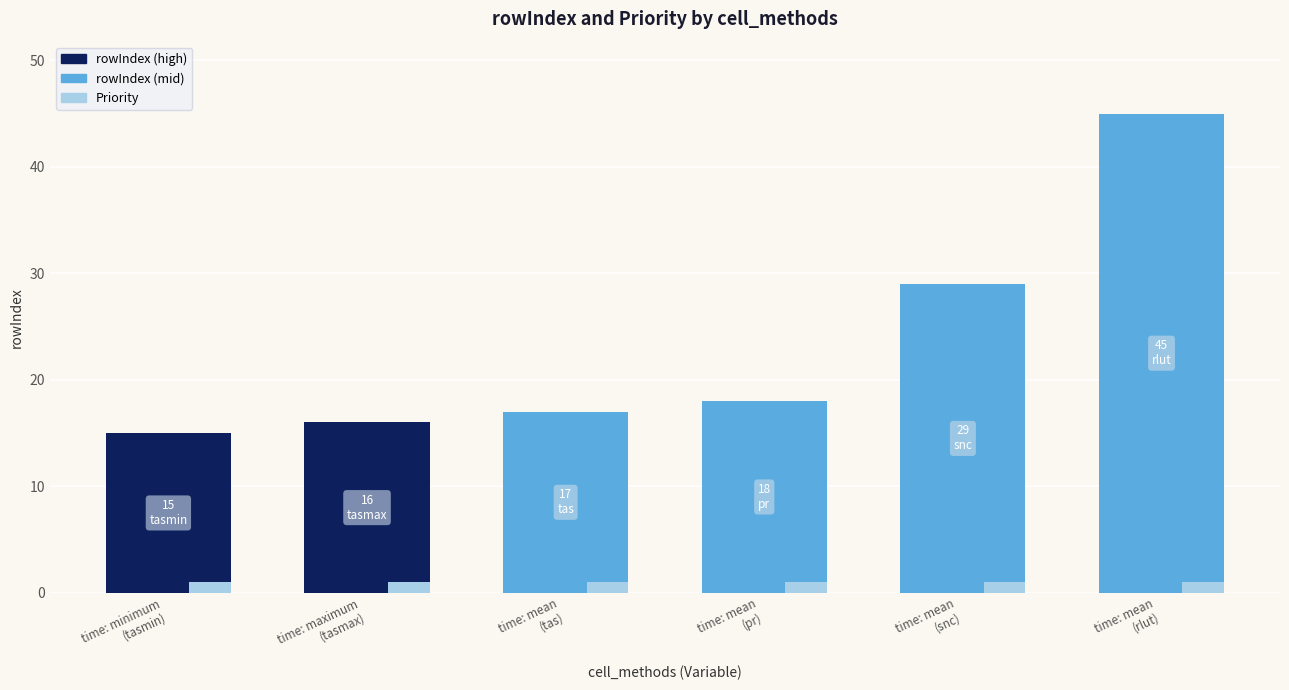

Are the bars horizontal?

No